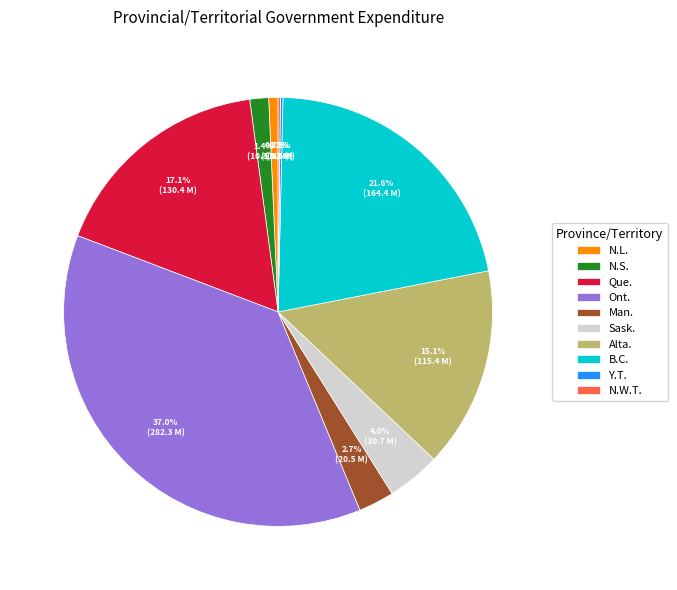

True or false: Que. accounts for 5% of the total.

False